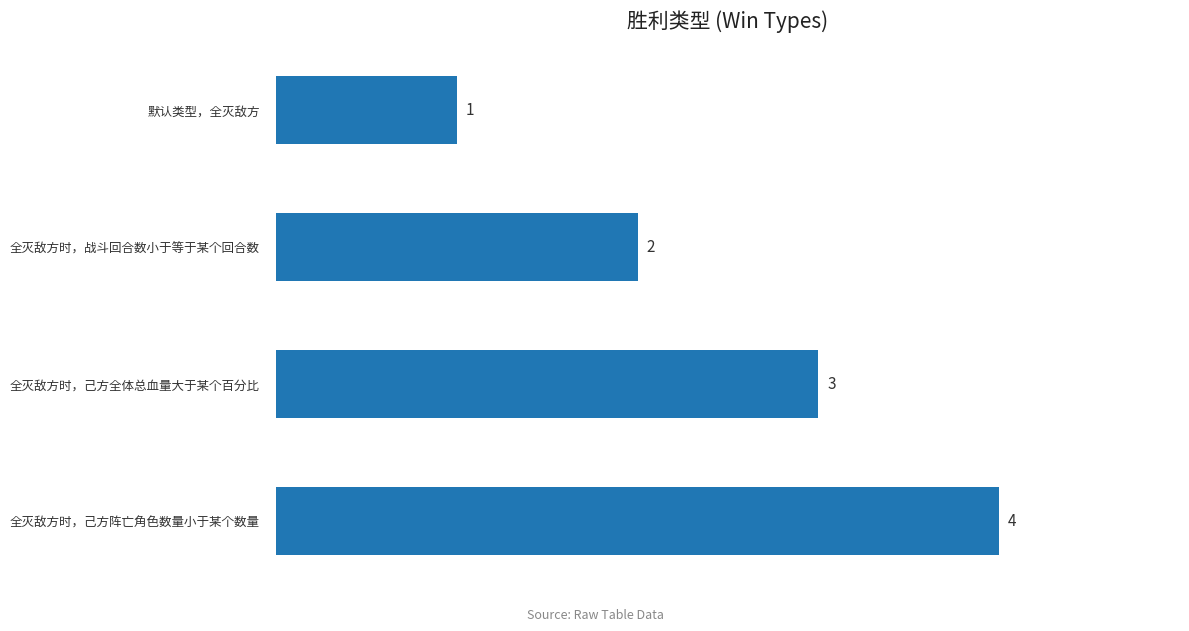

How many bars are there in total?

4